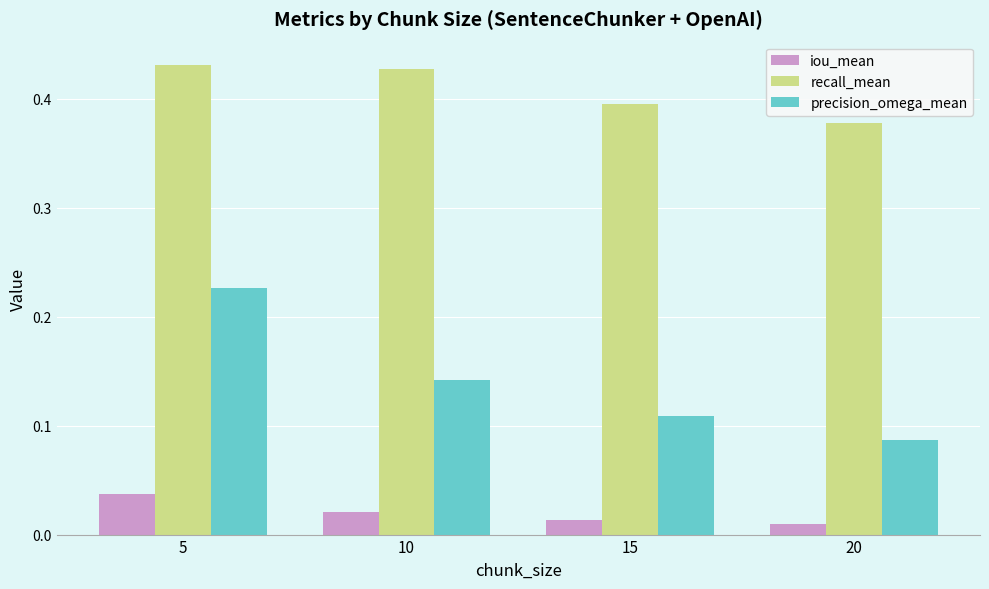

Which series changed the most between 5 and 15?

precision_omega_mean